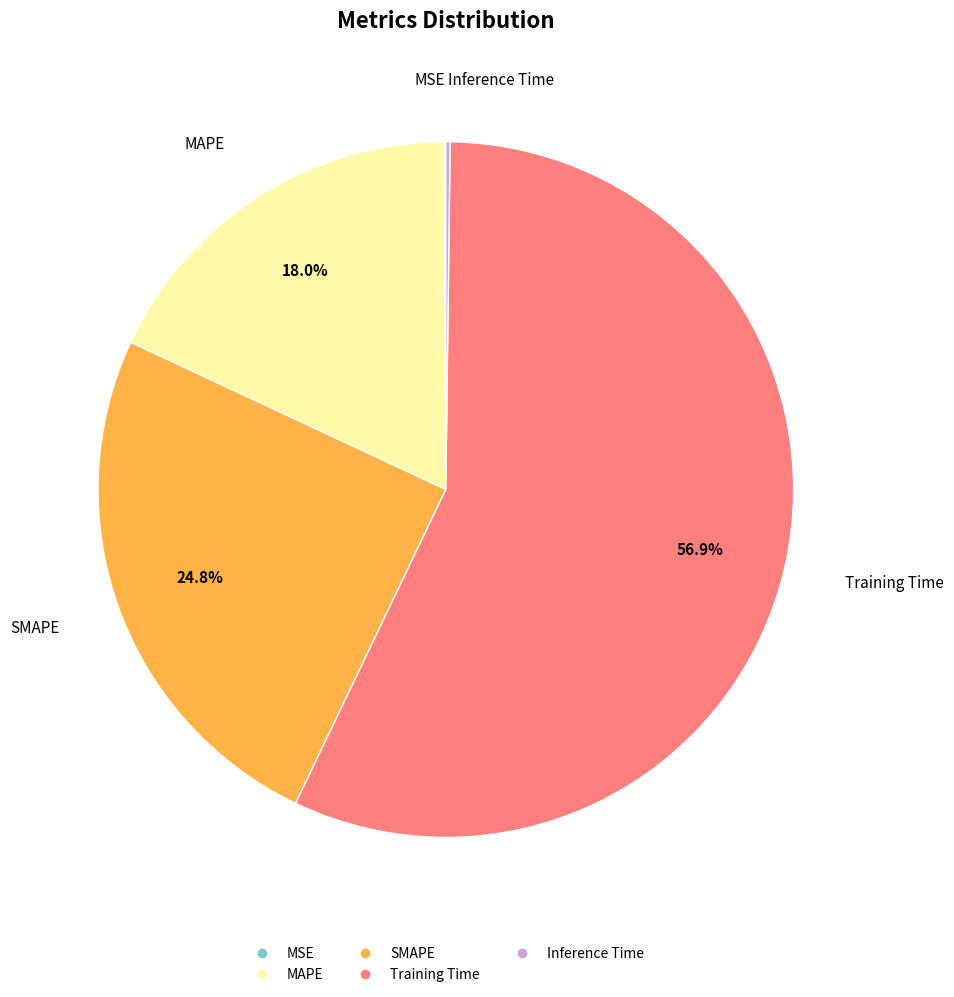

Which slice represents more than half of the pie?

Training Time